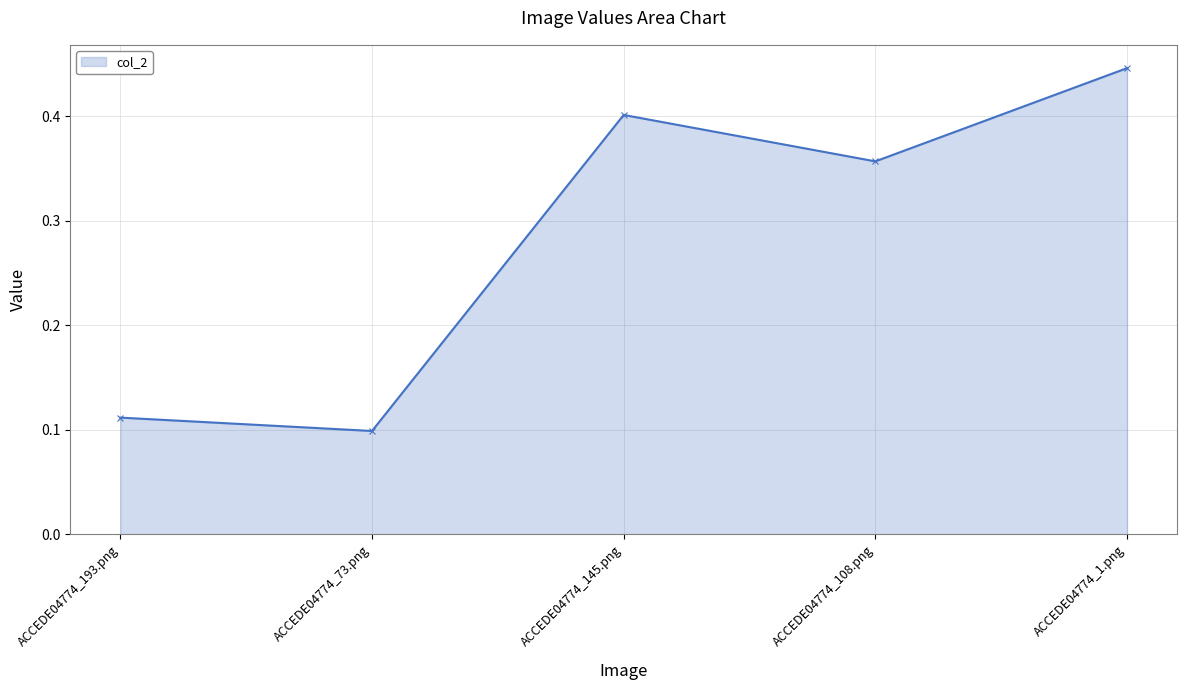

Rank the categories by value from lowest to highest.

ACCEDE04774_73.png, ACCEDE04774_193.png, ACCEDE04774_108.png, ACCEDE04774_145.png, ACCEDE04774_1.png